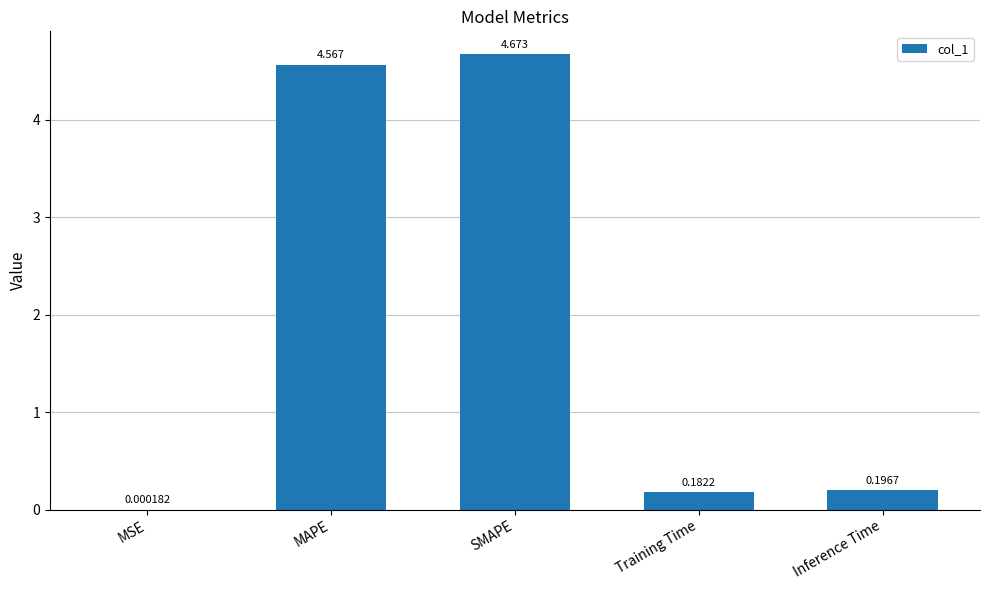

Between SMAPE and MAPE, which is larger?

SMAPE